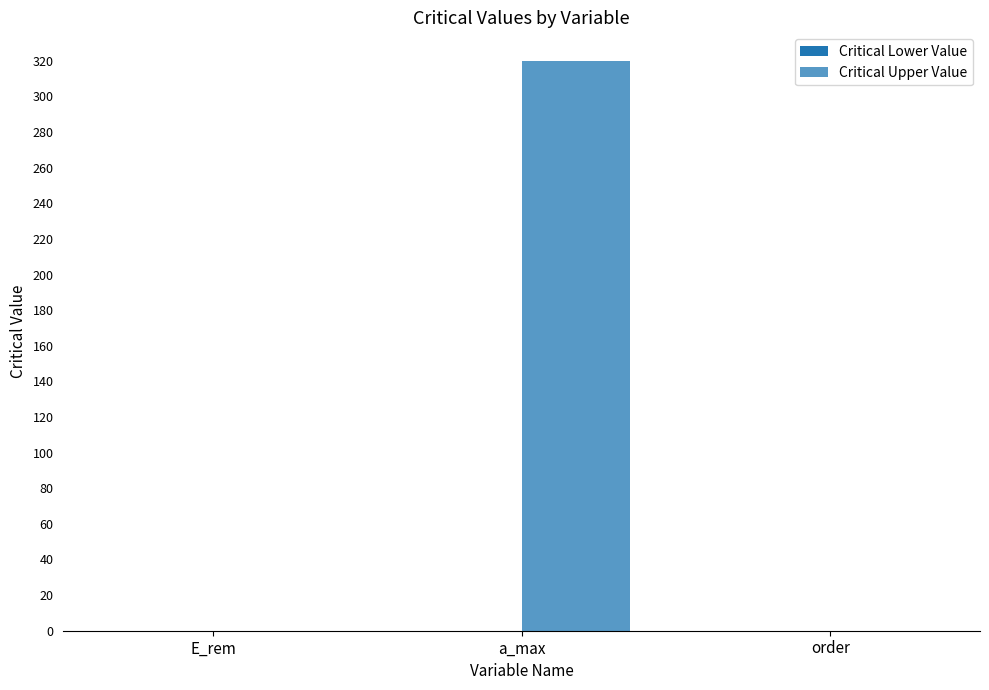

How many data points does each series have?

3